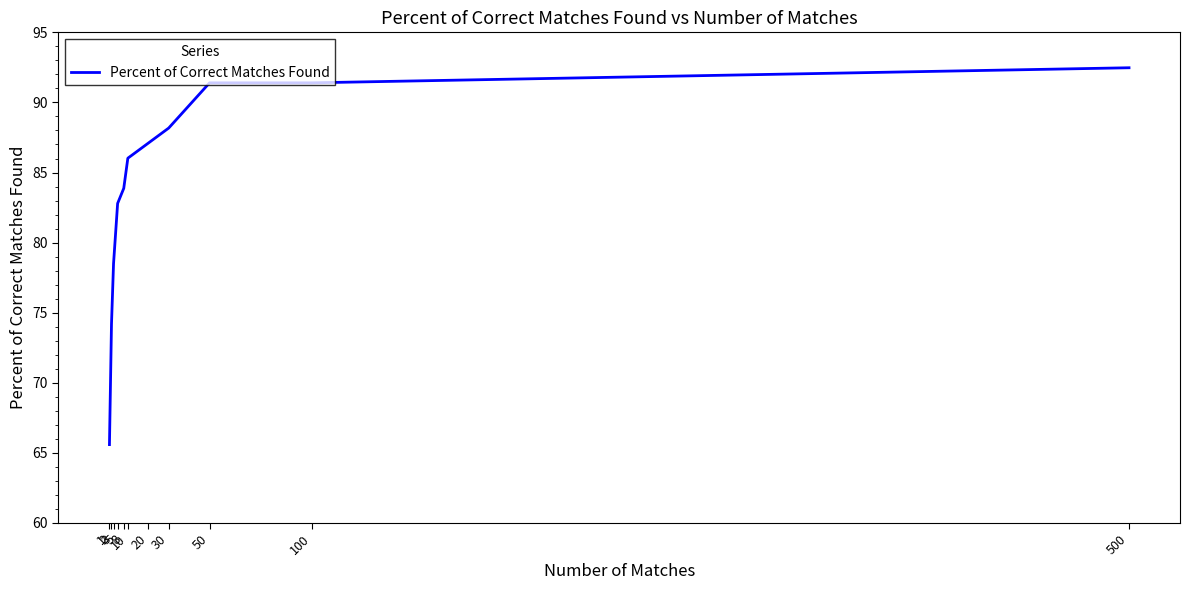

Reading left to right, list all the values displayed in this chart.

65.6	74.2	78.5	82.8	83.9	86.0	87.1	88.2	91.4	91.4	92.5